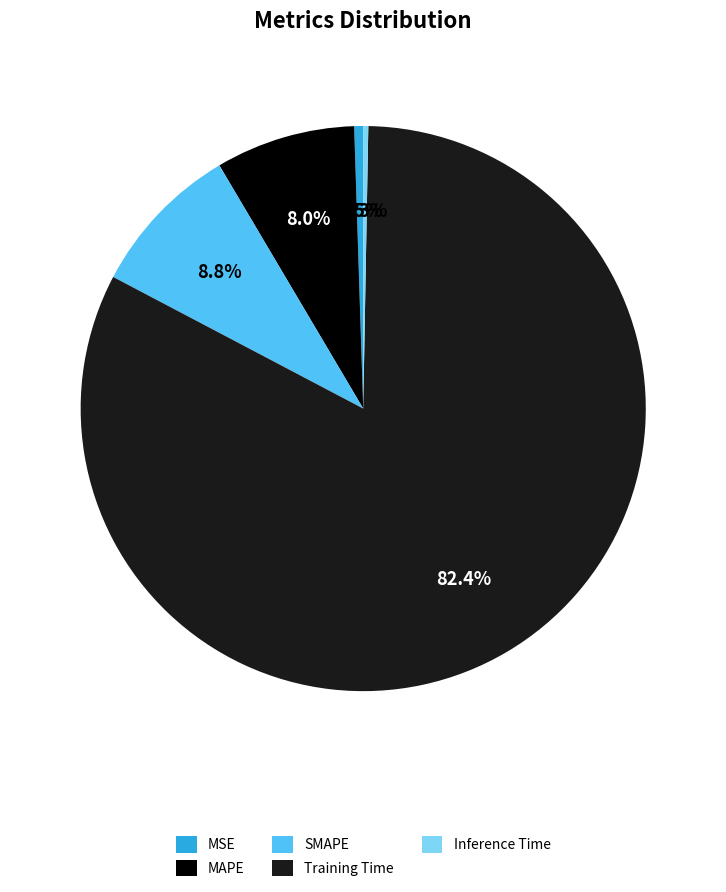

The MSE slice represents 12% of the pie. True or false?

False